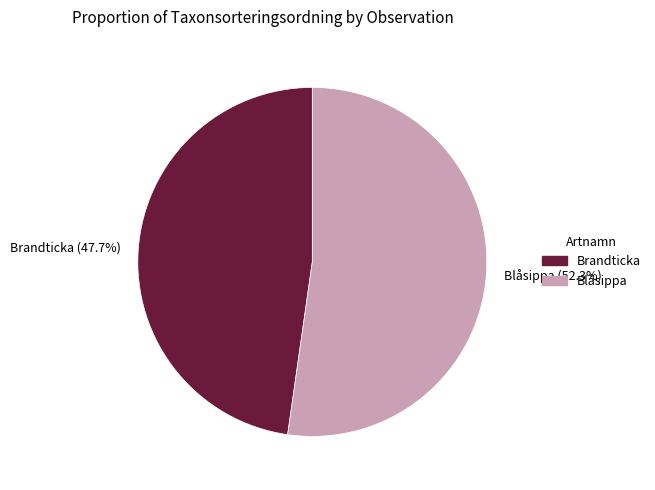

What is the ratio of the value at Brandticka (47.7%) to the value at Blåsippa (52.3%)?

0.9